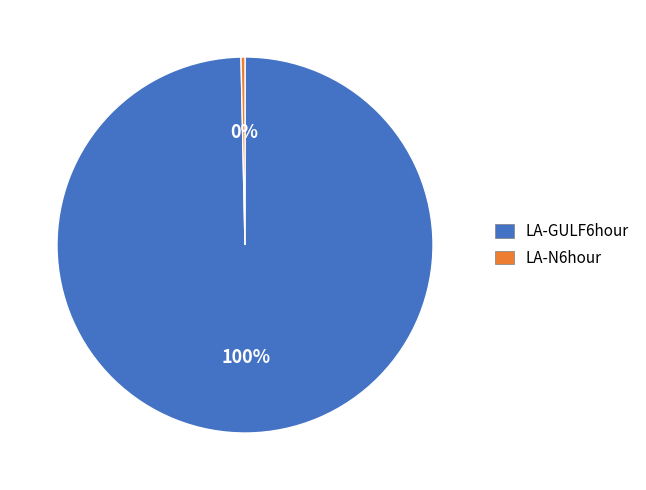

Which category has the biggest portion of the pie?

LA-GULF6hour